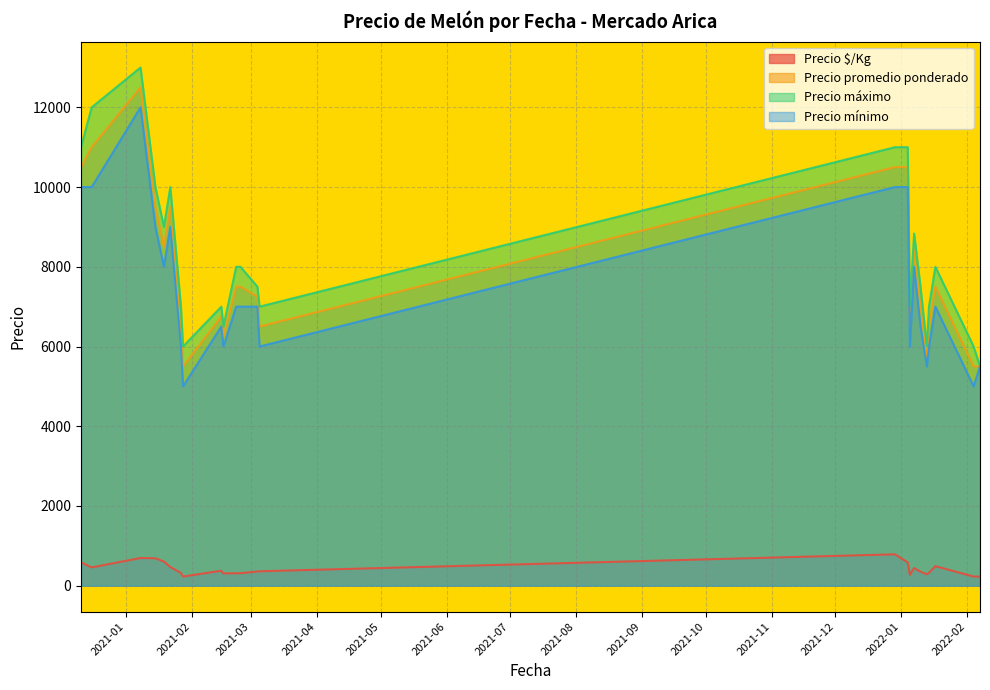

True or false: Precio máximo and Precio $/Kg cross at least once.

False